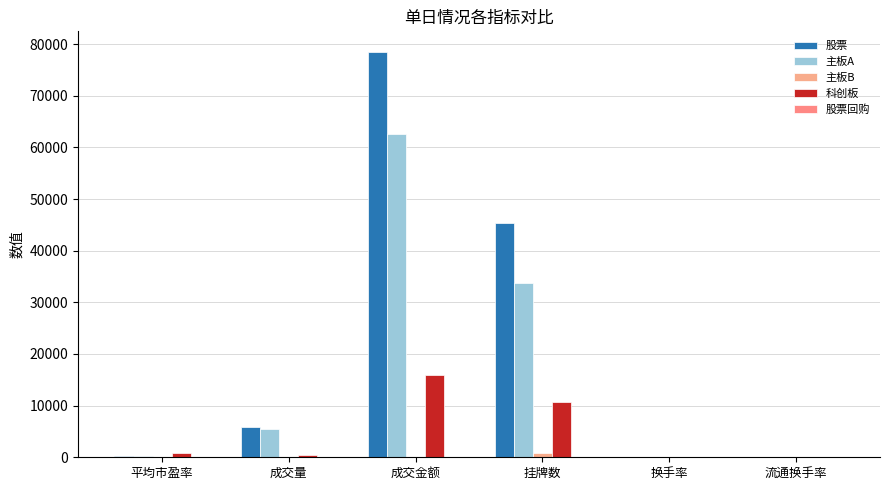

Rank the categories by 股票 value from lowest to highest.

换手率, 流通换手率, 平均市盈率, 成交量, 挂牌数, 成交金额